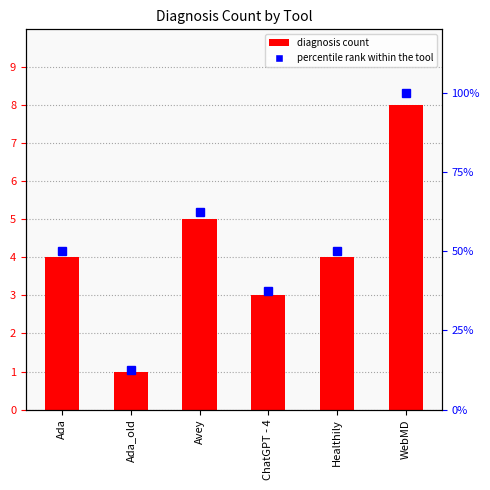

What is the difference between the percentile rank within the tool values at WebMD and Ada_old?

87.5